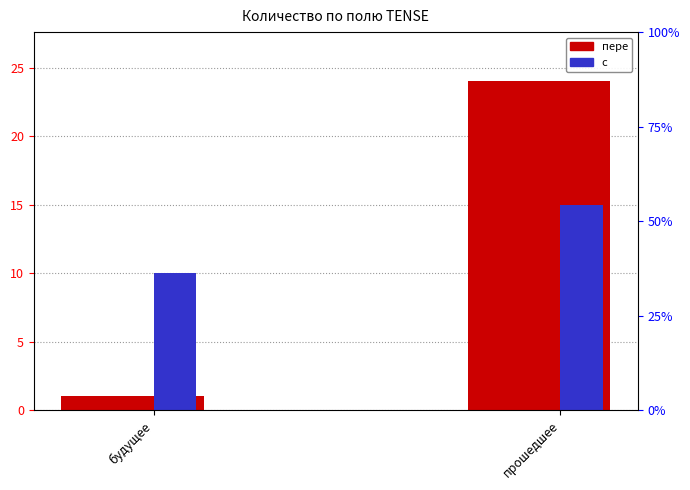

Reading left to right, what are all the values shown in this chart?

пере: 1	24
с: 10	15